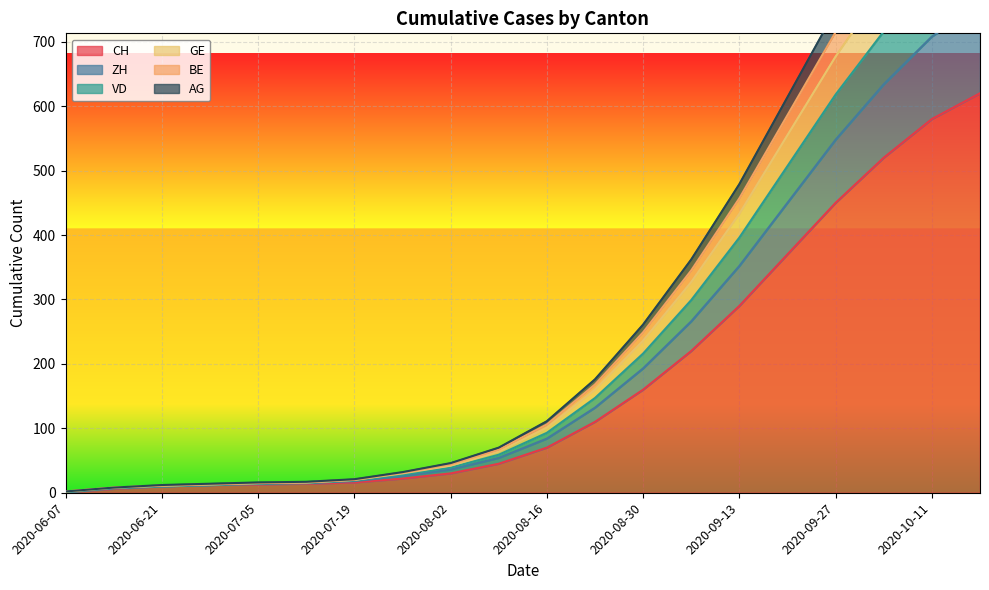

Is the value of ZH at 2020-07-05 greater than the value of VD at 2020-09-06?

No